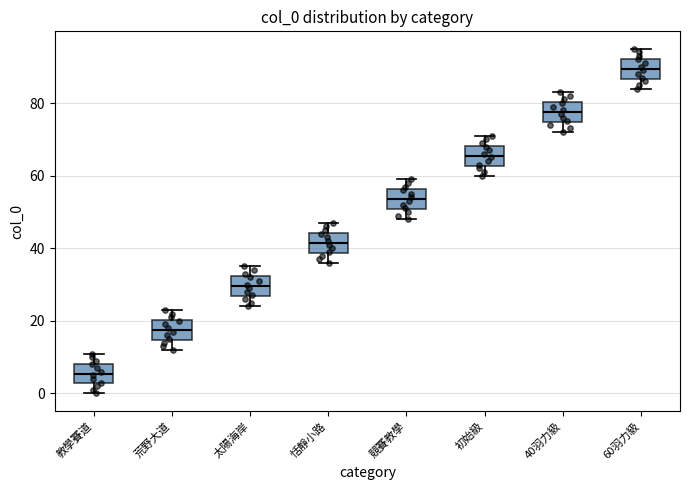

Reading left to right, transcribe this box plot: for each box, give where its median line is, the range the box spans, and where its two whiskers end, as read against the y-axis. The values are not printed on the chart, so give them approximately, as read against the axis.

教學賽道: median 6, box 2 to 8, whiskers 0 to 12
荒野大道: median 18, box 14 to 20, whiskers 12 to 24
太陽海岸: median 30, box 26 to 32, whiskers 24 to 36
恬靜小路: median 42, box 38 to 44, whiskers 36 to 48
競賽教學: median 54, box 50 to 56, whiskers 48 to 60
初始級: median 66, box 62 to 68, whiskers 60 to 72
40羽力級: median 78, box 74 to 80, whiskers 72 to 84
60羽力級: median 90, box 86 to 92, whiskers 84 to 96